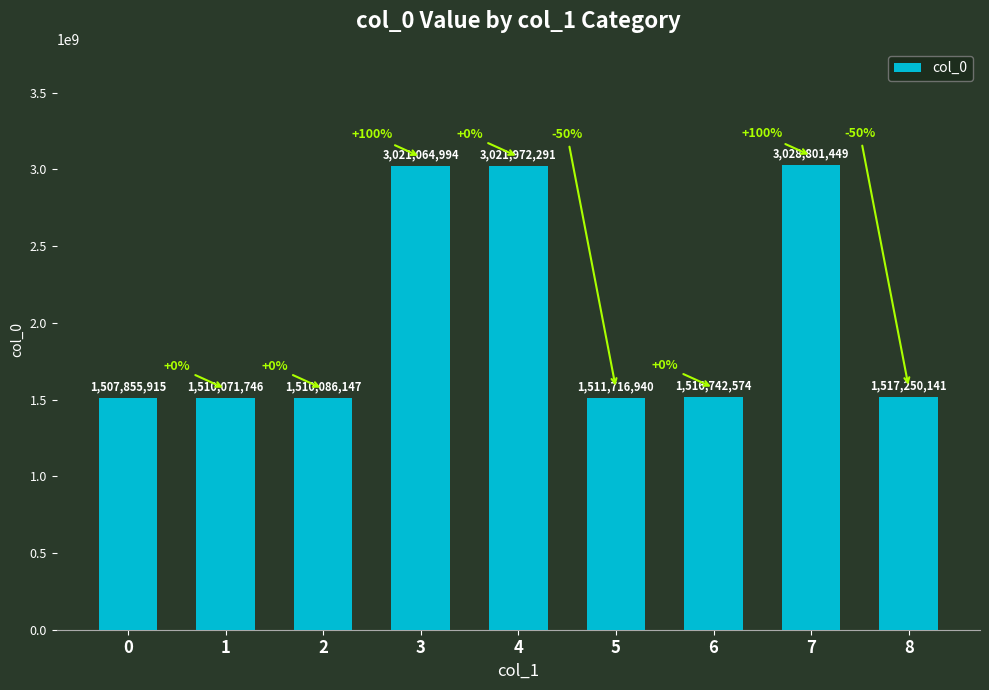

At which label does the data first exceed 1516742574?

3